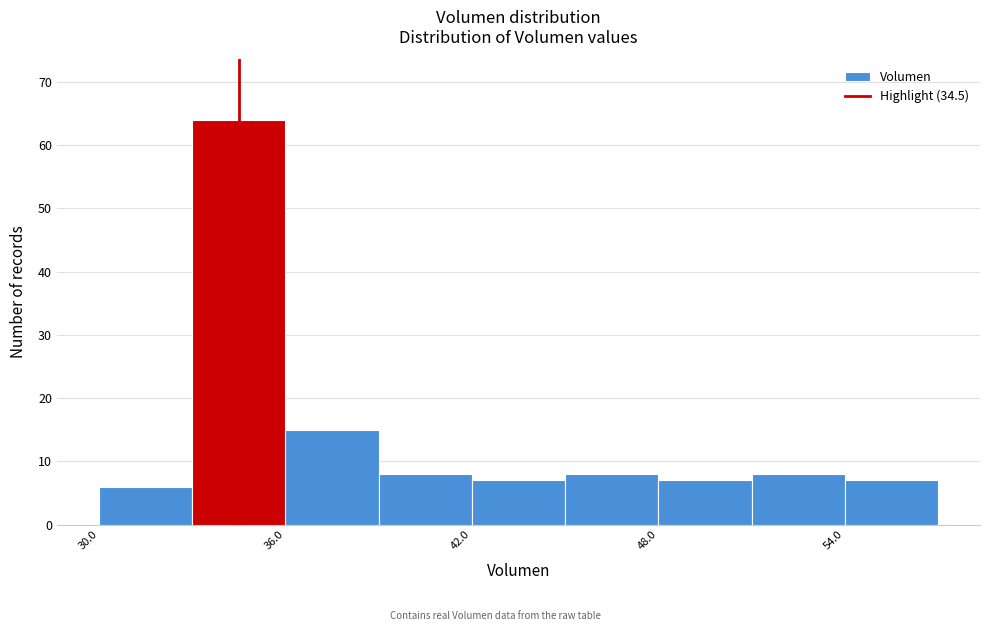

Read against the x-axis, roughly where is the centre of the tallest bar?

35